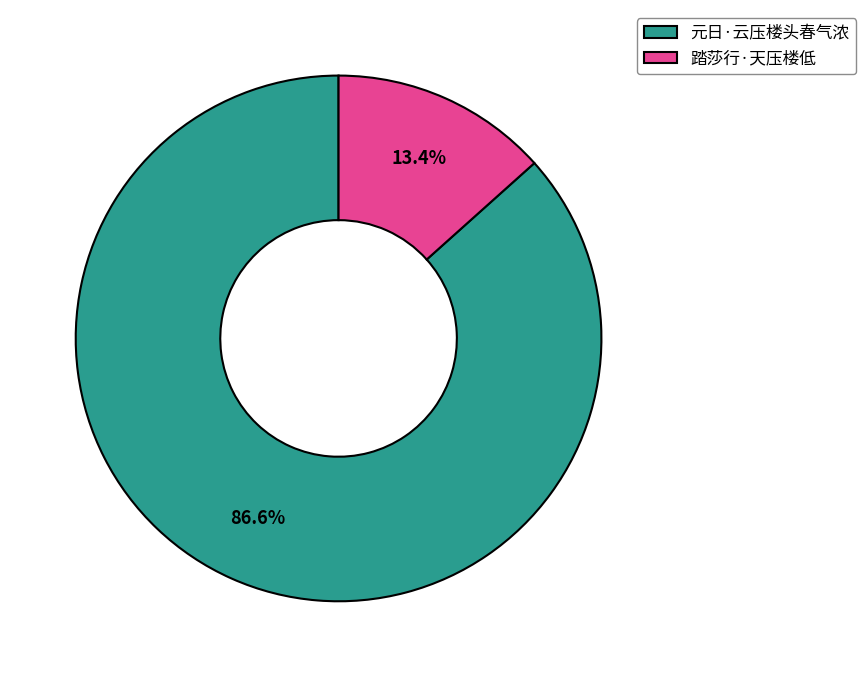

Is it true that 踏莎行·天压楼低 is 13% of the pie?

True